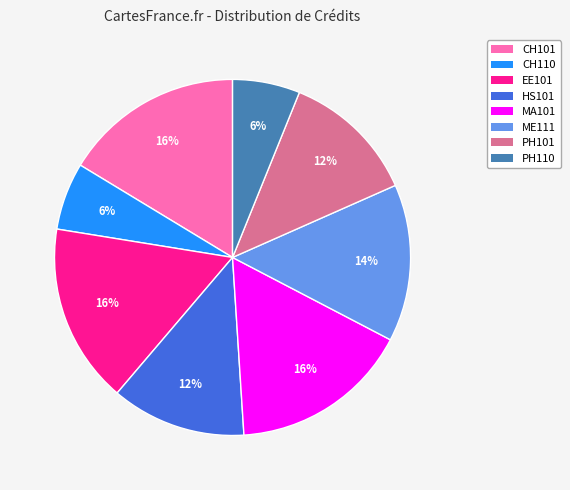

Between HS101 and CH101, which is larger?

CH101